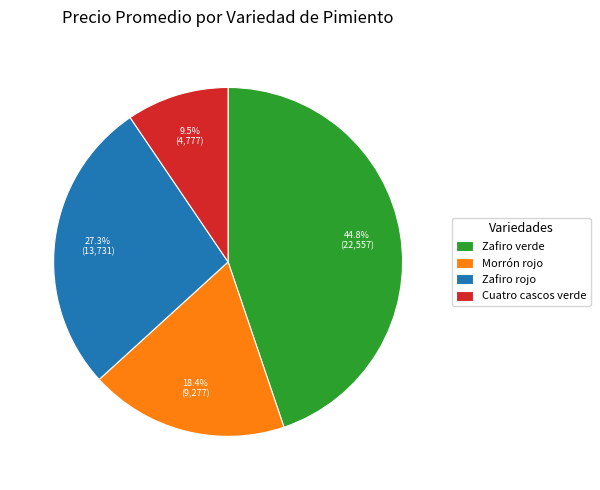

Approximately how many times larger is the value at Zafiro verde compared to Morrón rojo?

2.4